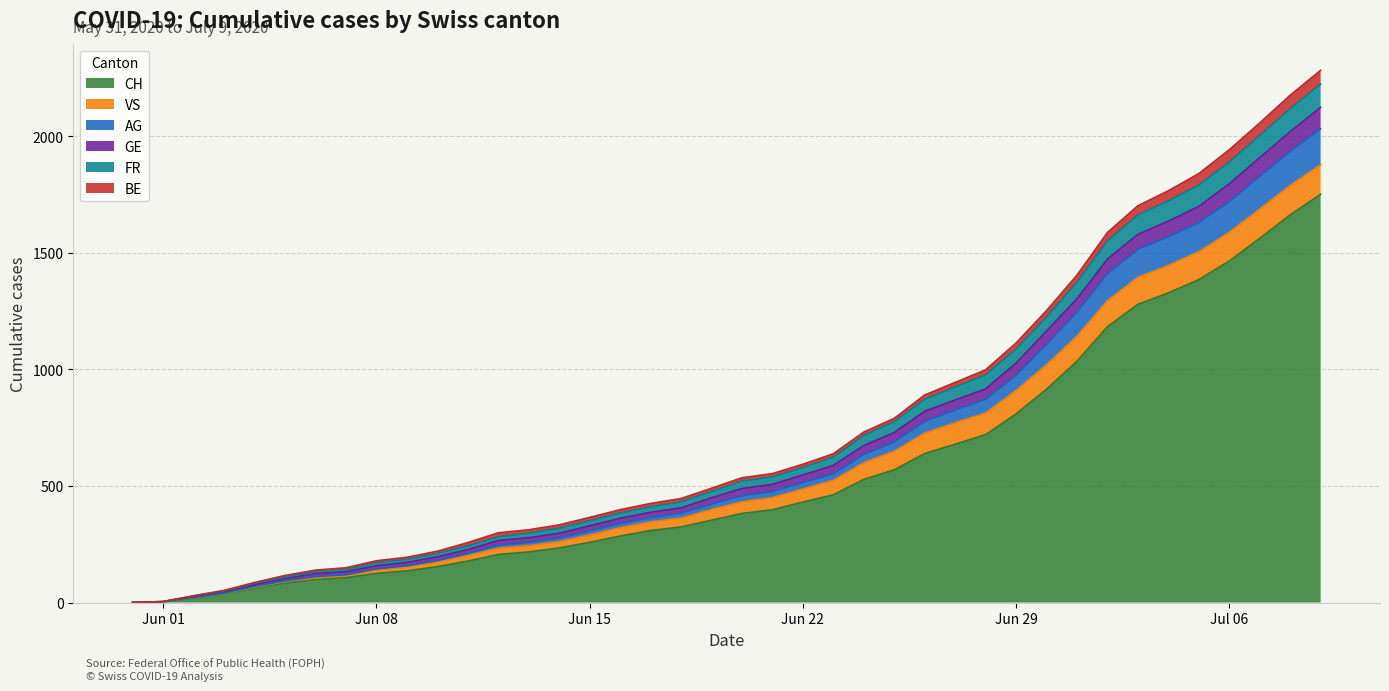

What is the maximum value for CH?

1751